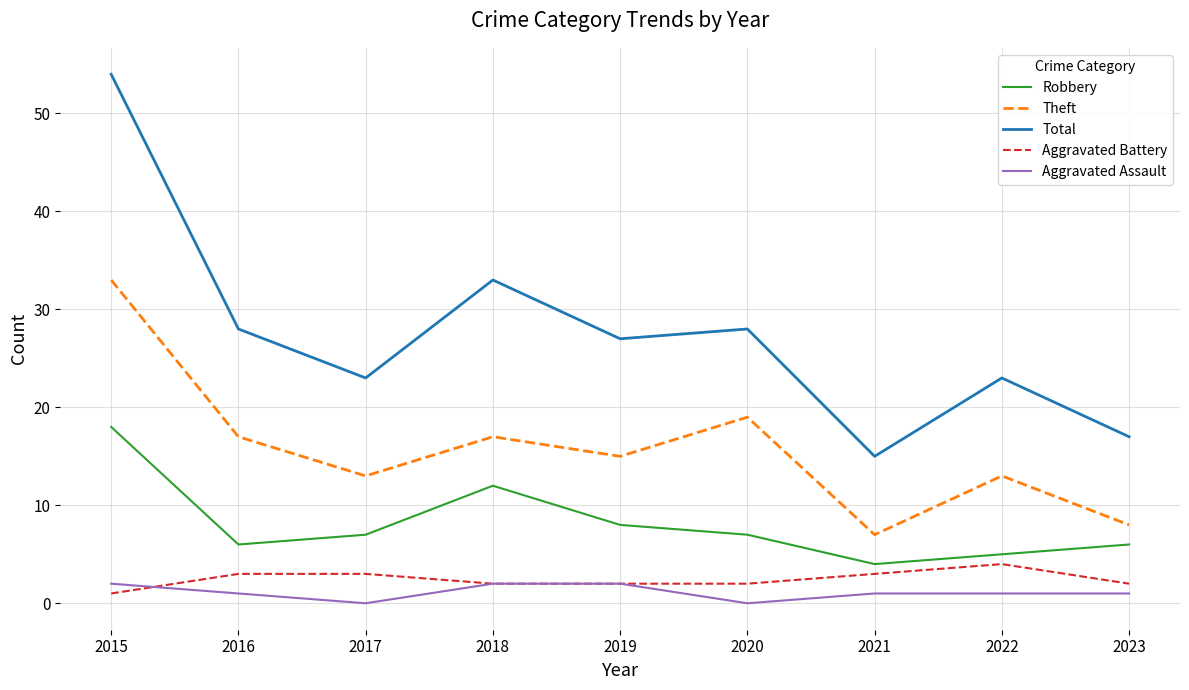

At which label is Robbery closest to 11?

2018